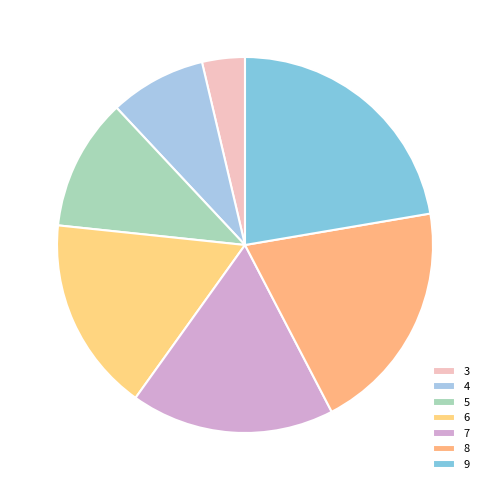

What portion of the pie excludes 3?

96.3%